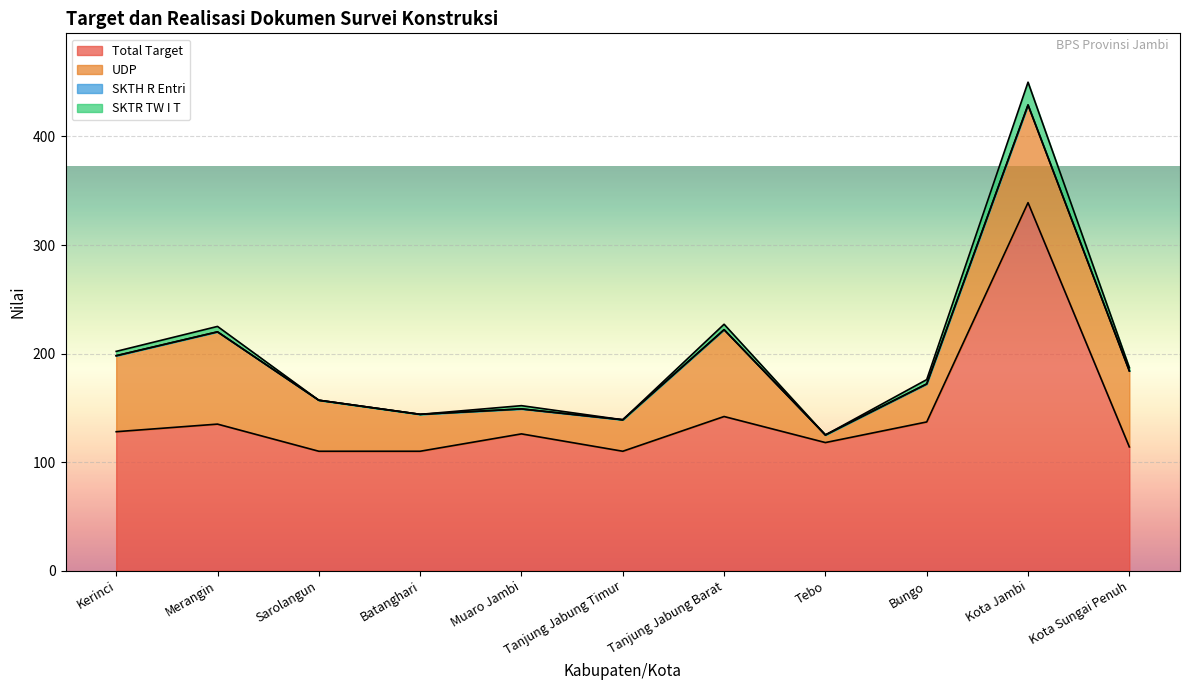

Is it true that Total Target equals 448 at Kota Jambi?

False